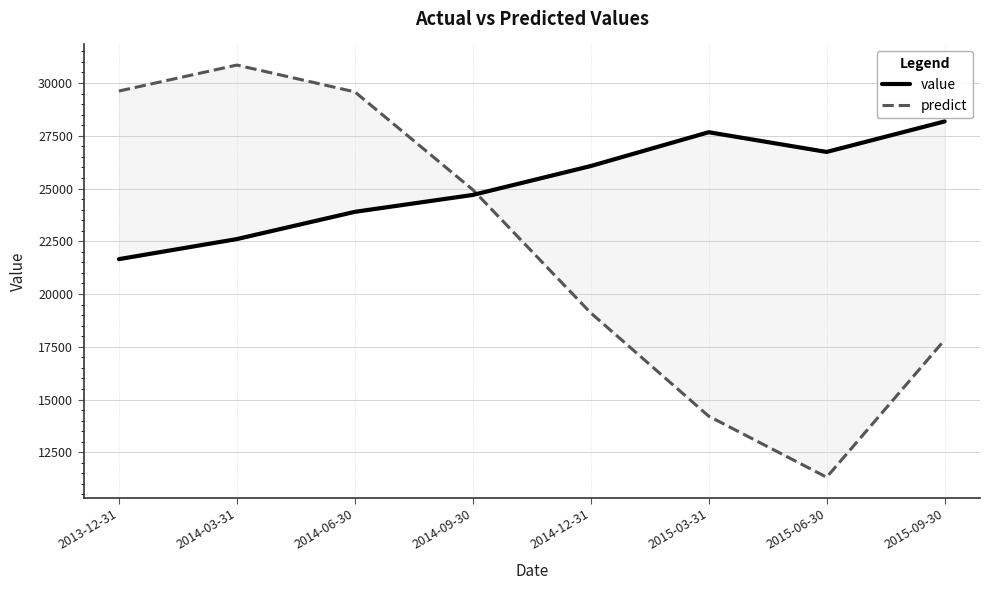

What is the value of the value point at the 5th from the left?

26064.6